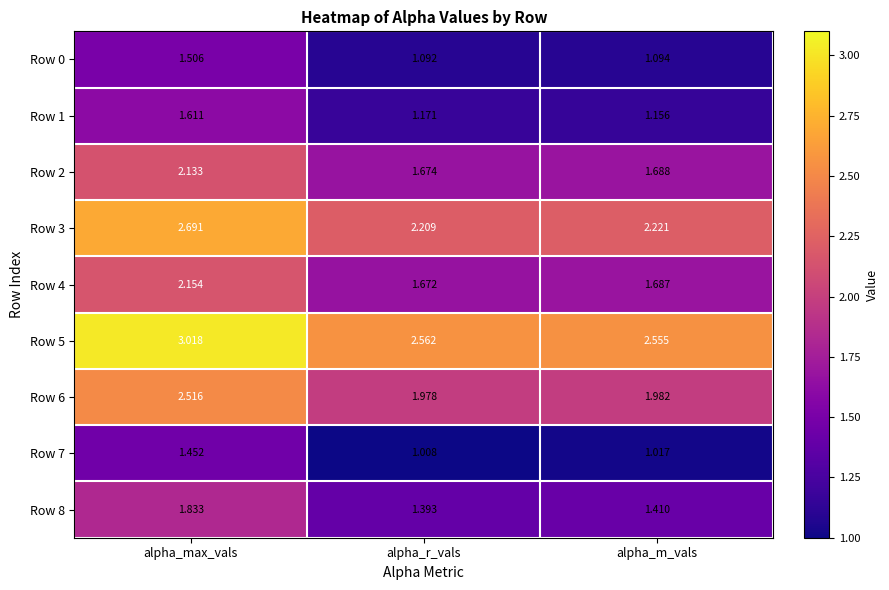

List the series in order of their peak value, highest first.

Row 5, Row 3, Row 6, Row 4, Row 2, Row 8, Row 1, Row 0, Row 7